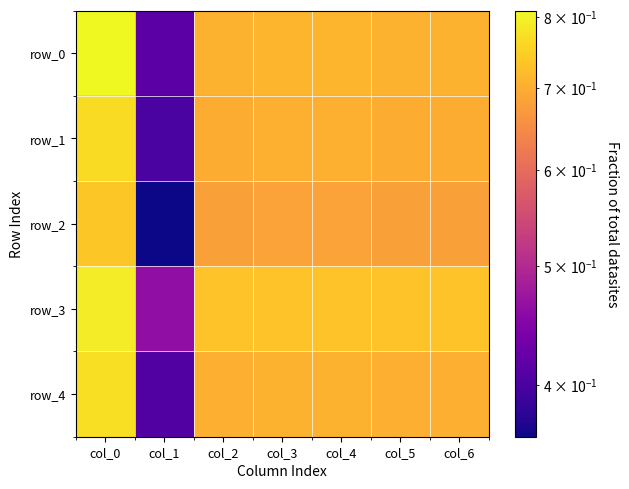

How many row_2 values are between 0 and 1?

7